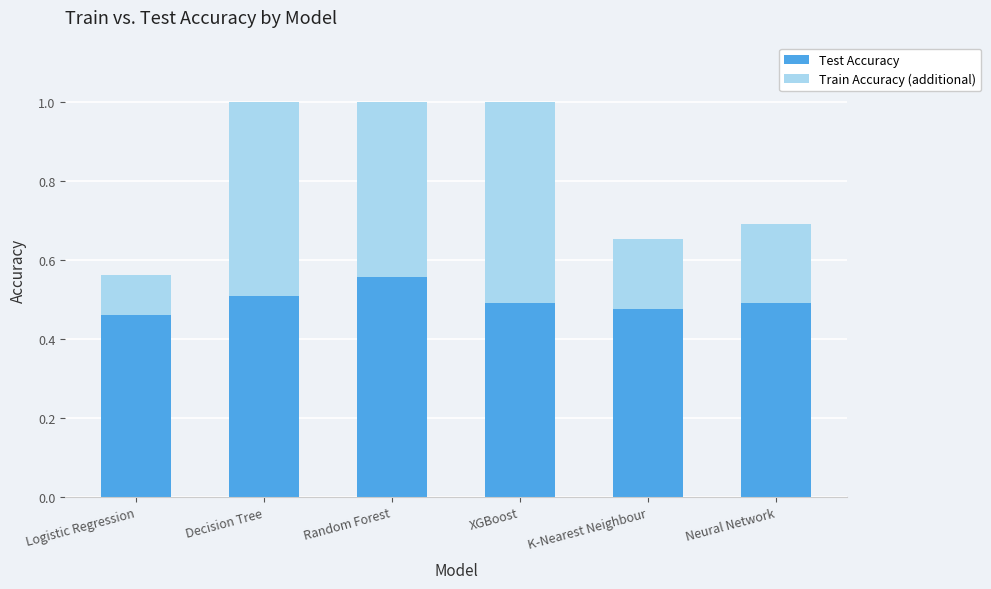

Are the bars grouped side by side (vs. stacked)?

No